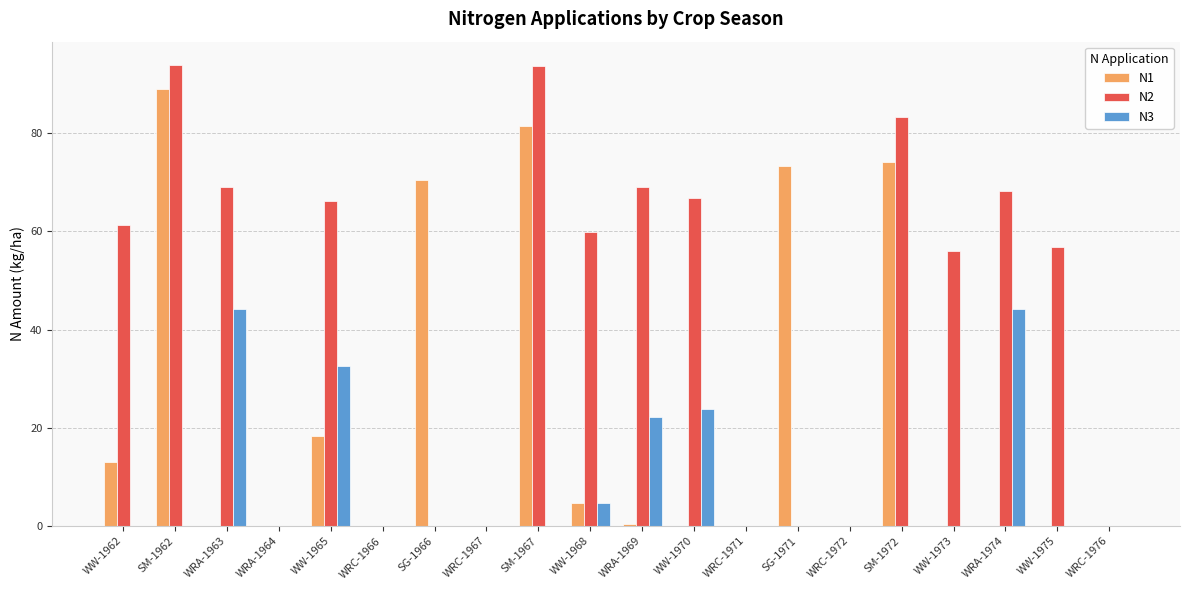

Which series has the largest range (max minus min)?

N2